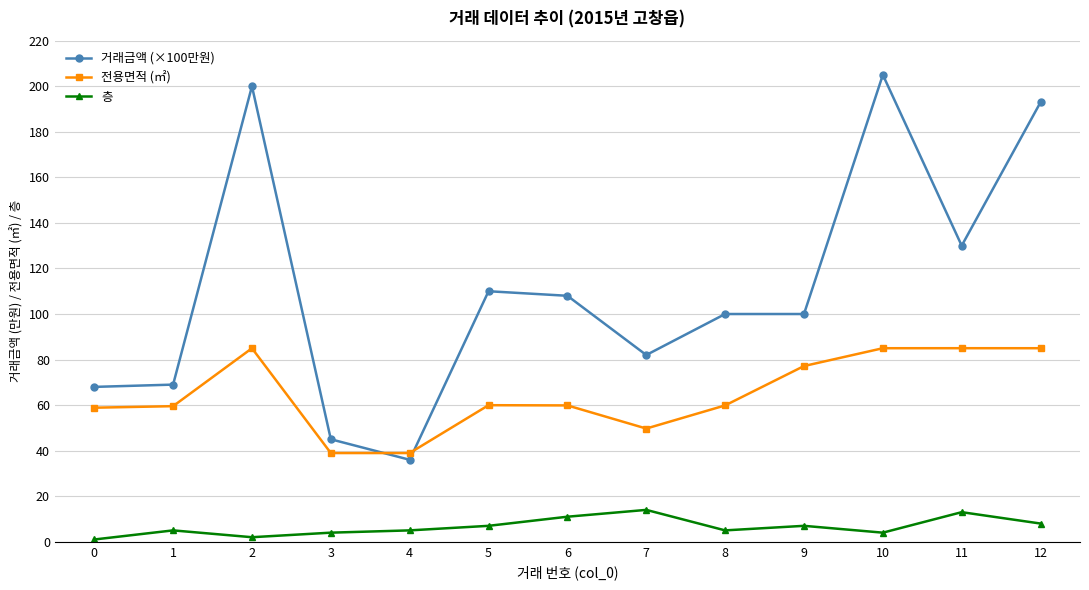

What is the sum of all 층 values?

86.0